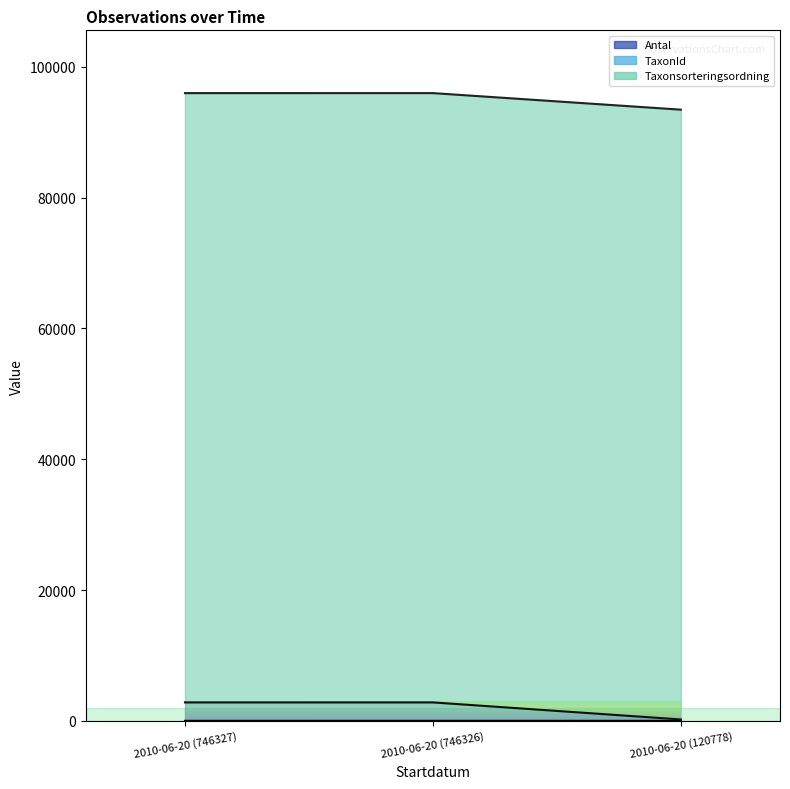

At which category is the sum across all series the highest?

2010-06-20 (746326)